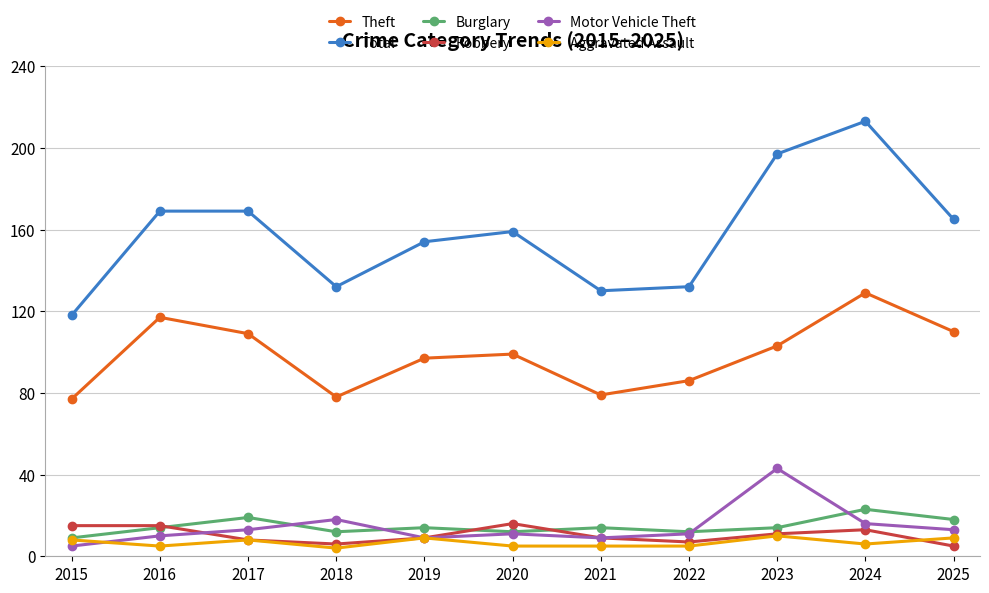

True or false: Robbery has more than 1 interior local peaks.

True